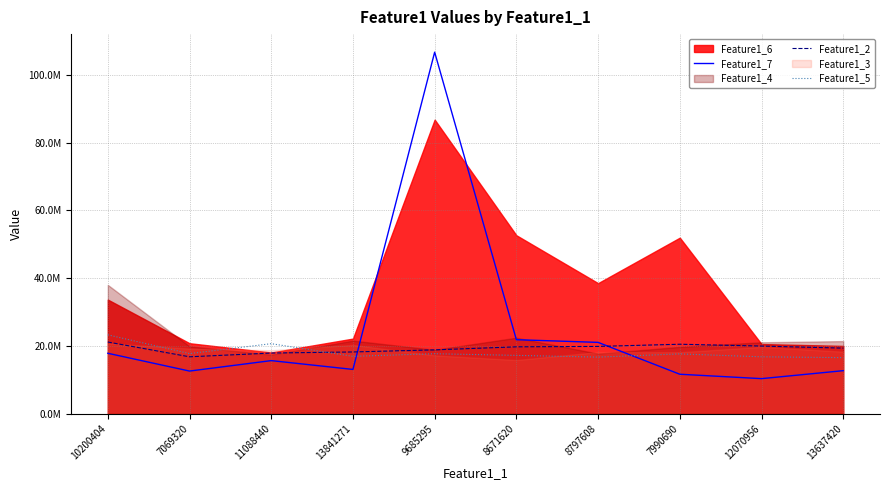

What position from the left is 13637420?

10